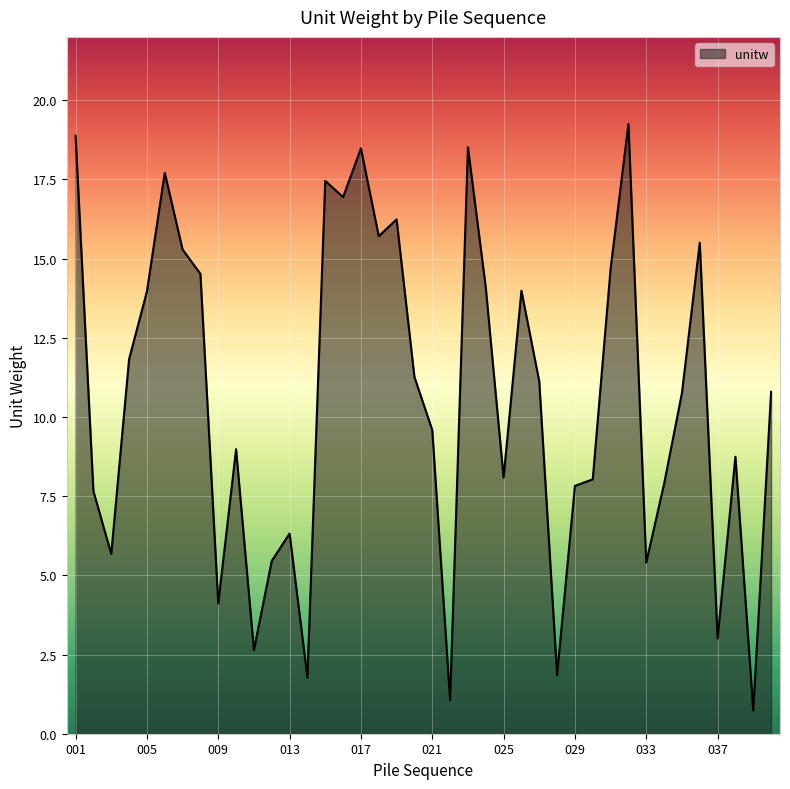

What is the minimum value shown in the chart?

0.7